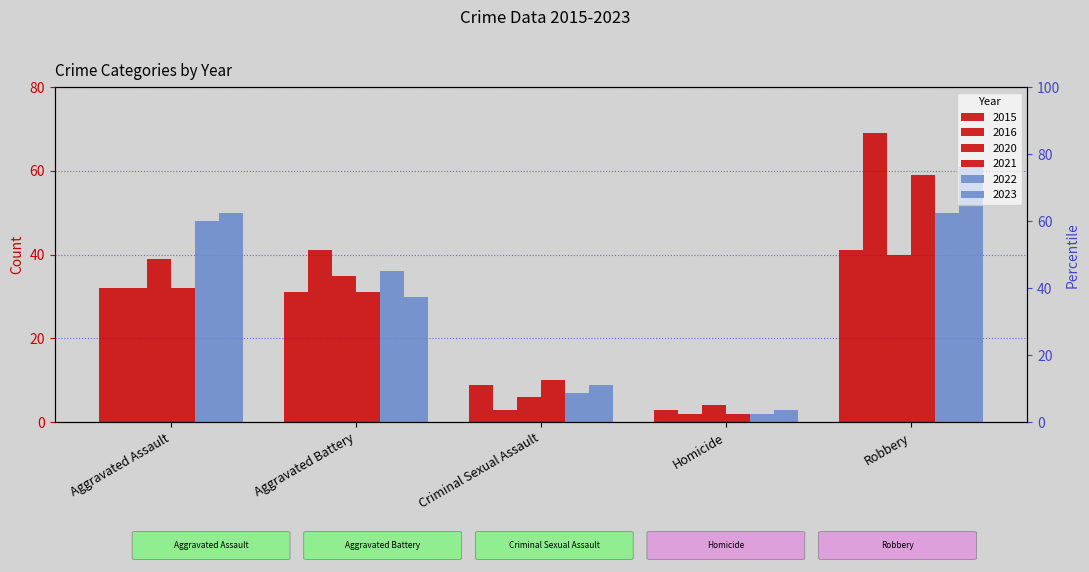

What is the average value of the 2020 series?

25